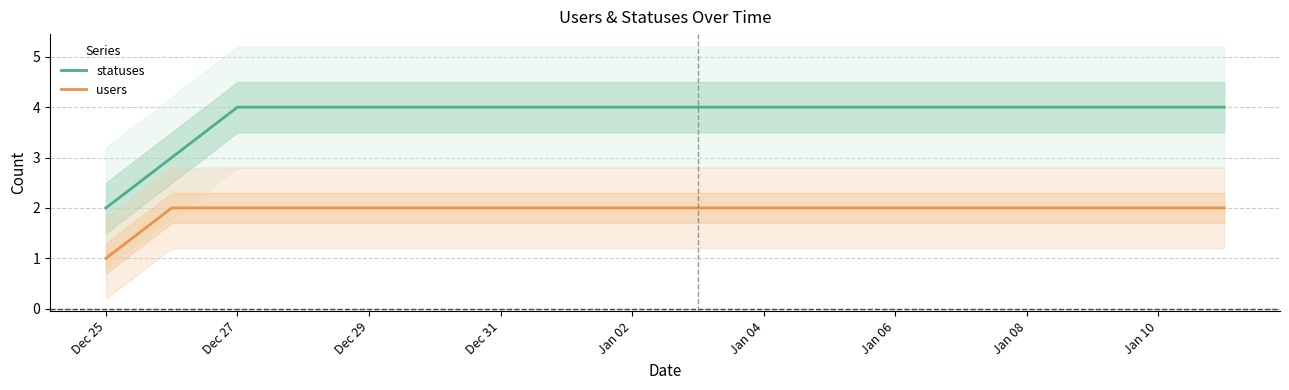

True or false: users and statuses intersect in this chart.

False